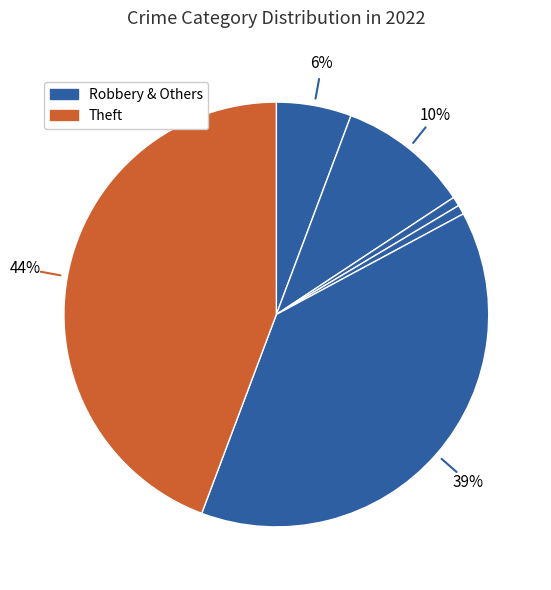

Count the number of slices in the pie.

6